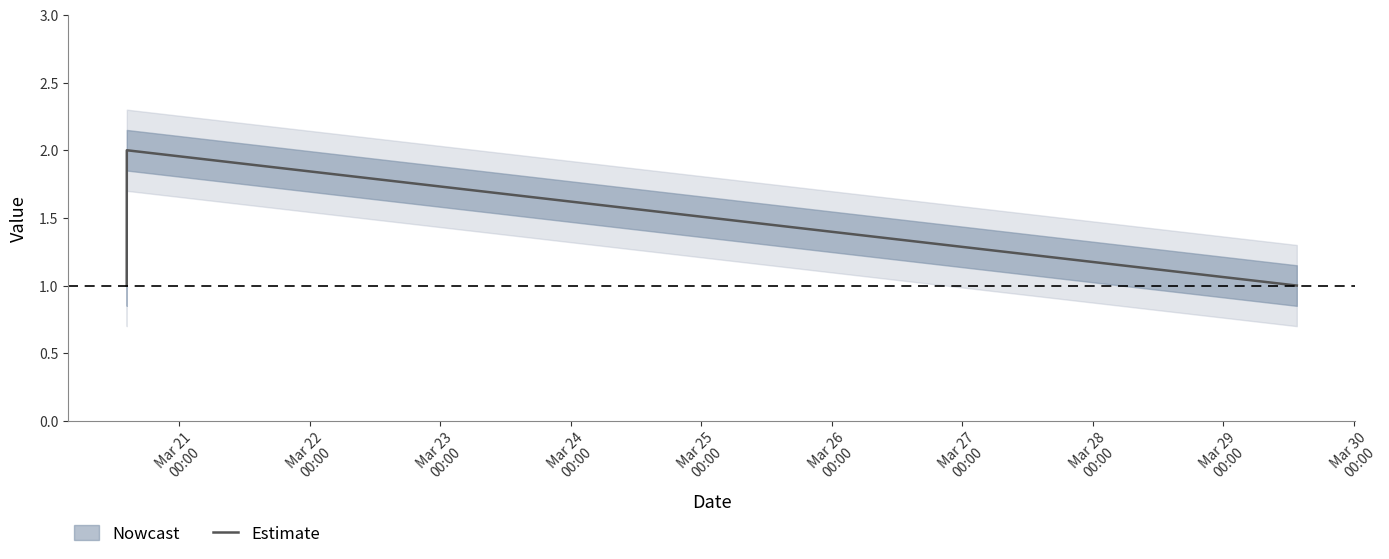

How many values are below 2?

2